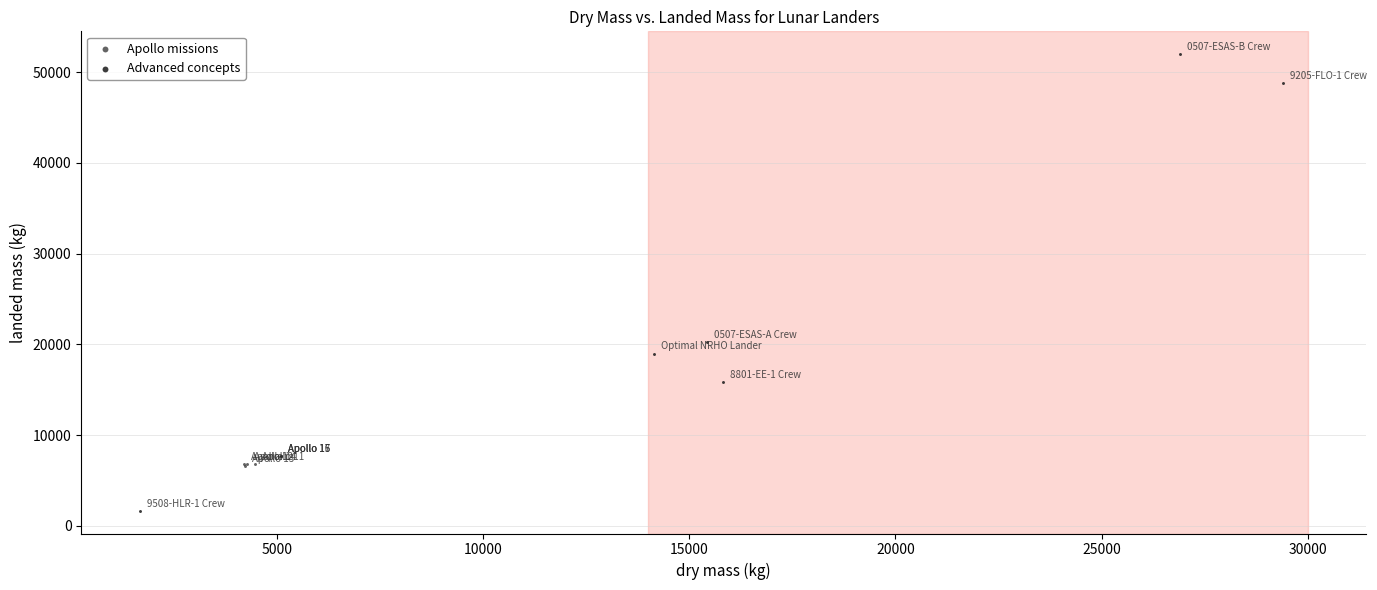

Which series reaches the maximum Y coordinate?

Advanced concepts